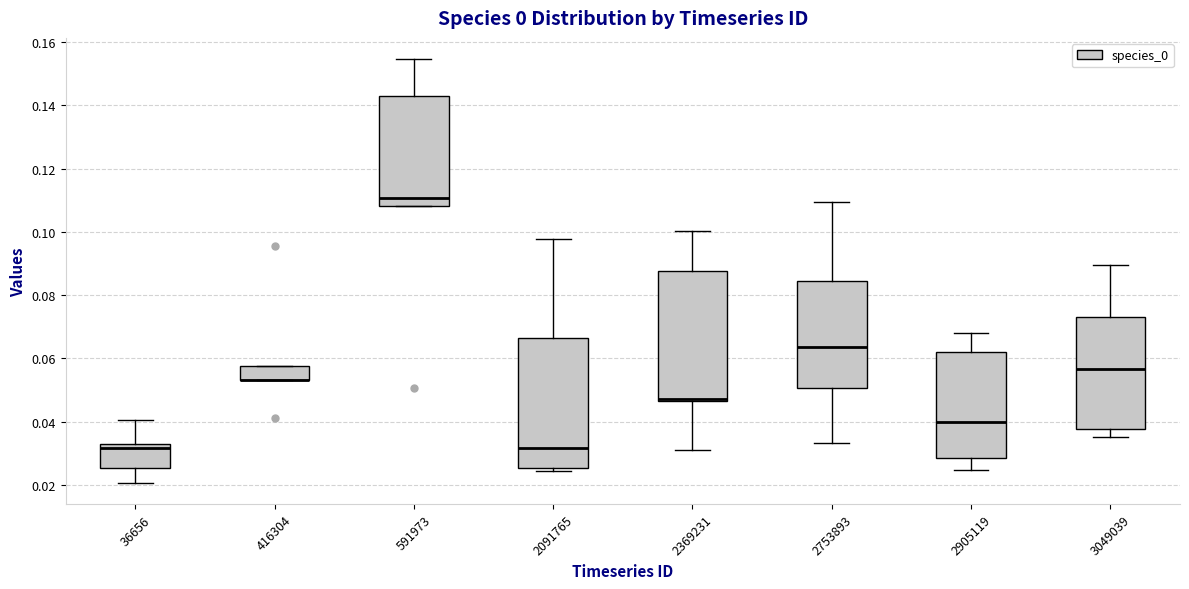

Reading left to right, transcribe this box plot: for each box, give where its median line is, the range the box spans, and where its two whiskers end, as read against the y-axis. The values are not printed on the chart, so give them approximately, as read against the axis.

36656: median 0.032 (just below the box's upper edge), box 0.026 to 0.032, whiskers 0.020 to 0.040
416304: median 0.054 (drawn on the box's lower edge), box 0.054 to 0.058, whiskers 0.054 to 0.058
591973: median 0.110, box 0.108 to 0.142, whiskers 0.108 to 0.154
2091765: median 0.032, box 0.026 to 0.066, whiskers 0.024 to 0.098
2369231: median 0.048, box 0.046 to 0.088, whiskers 0.030 to 0.100
2753893: median 0.064, box 0.050 to 0.084, whiskers 0.034 to 0.110
2905119: median 0.040, box 0.028 to 0.062, whiskers 0.024 to 0.068
3049039: median 0.056, box 0.038 to 0.074, whiskers 0.036 to 0.090